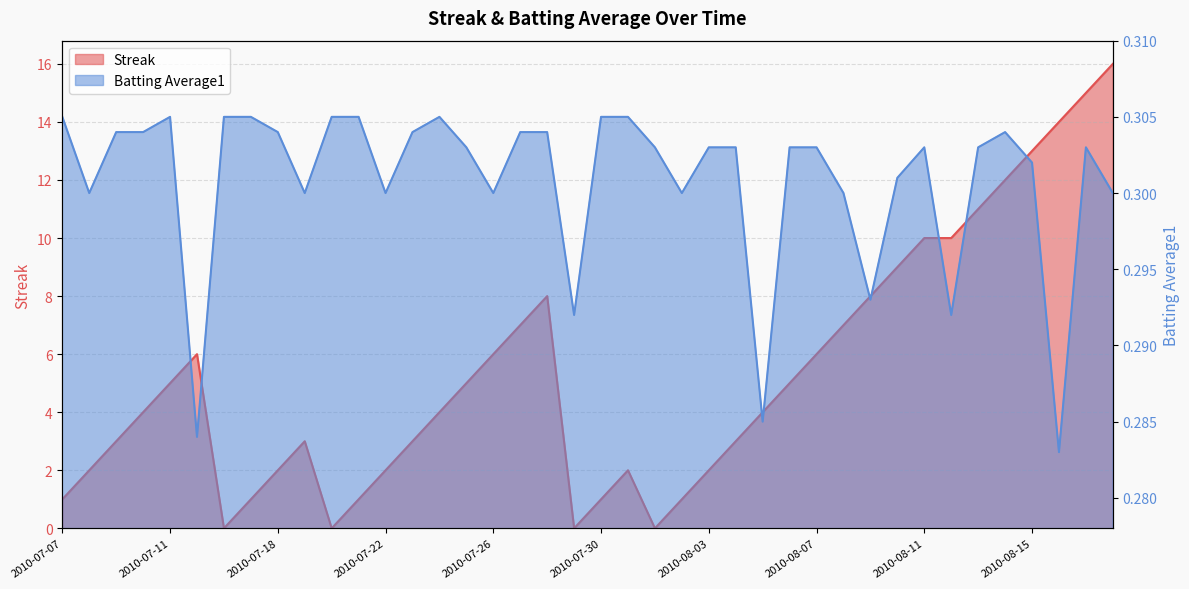

What is the label of the 39th point from the left?

2010-08-17